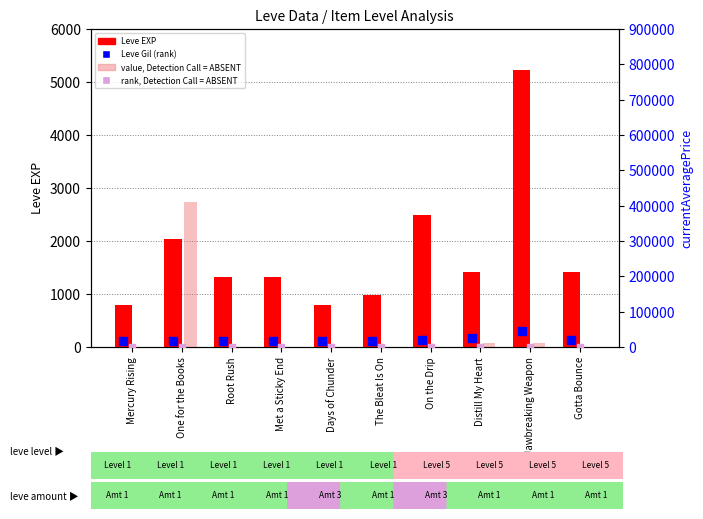

What are all the series names shown in the legend?

Leve EXP, Leve Gil (rank), value, Detection Call = ABSENT, rank, Detection Call = ABSENT